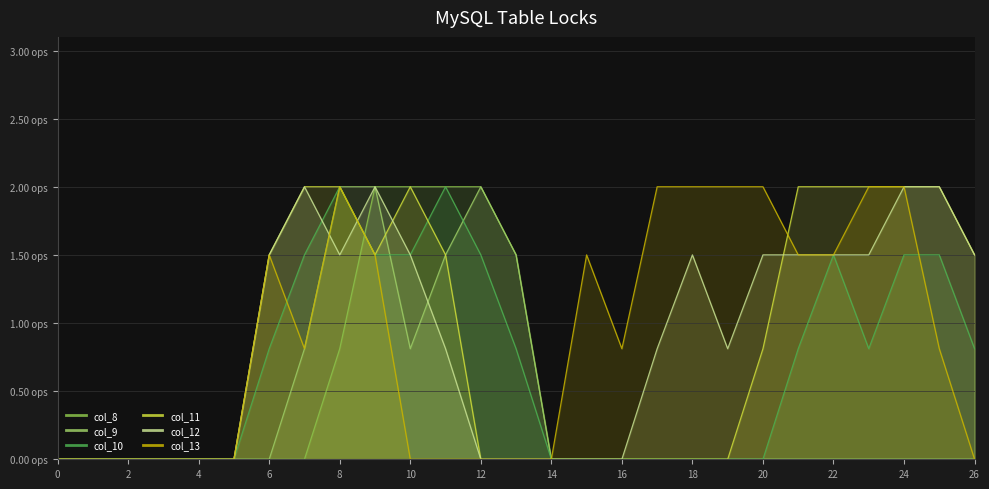

Does the chart have visible grid lines?

Yes